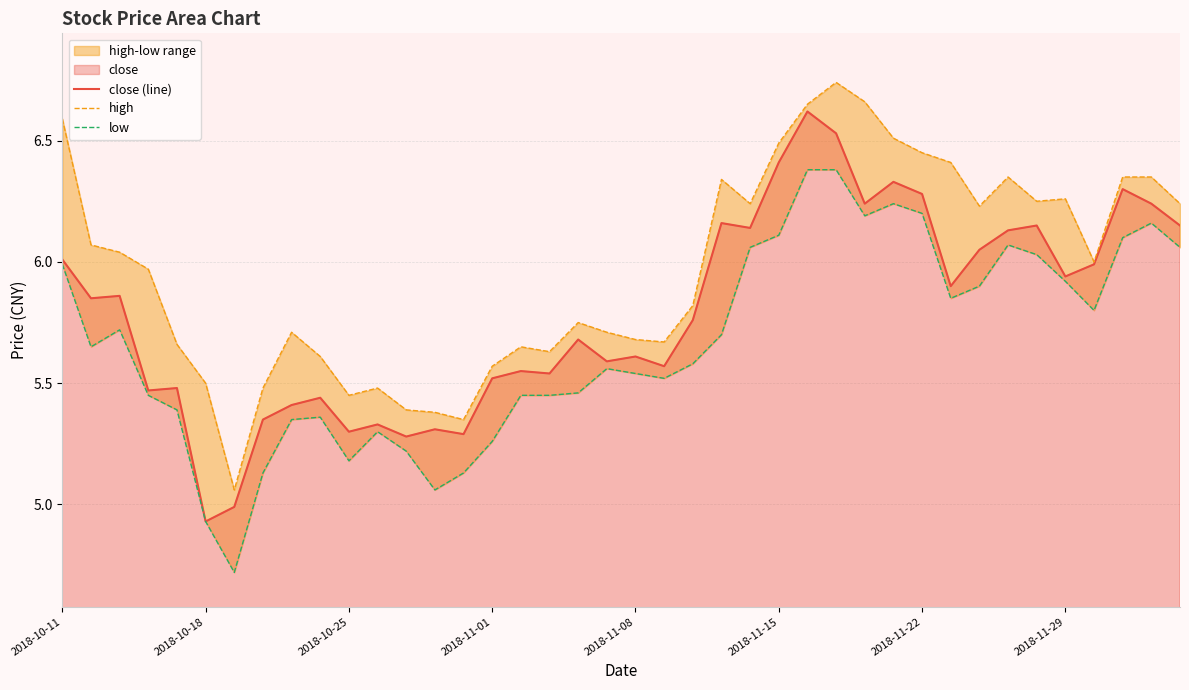

True or false: high and close (line) cross at least once.

False